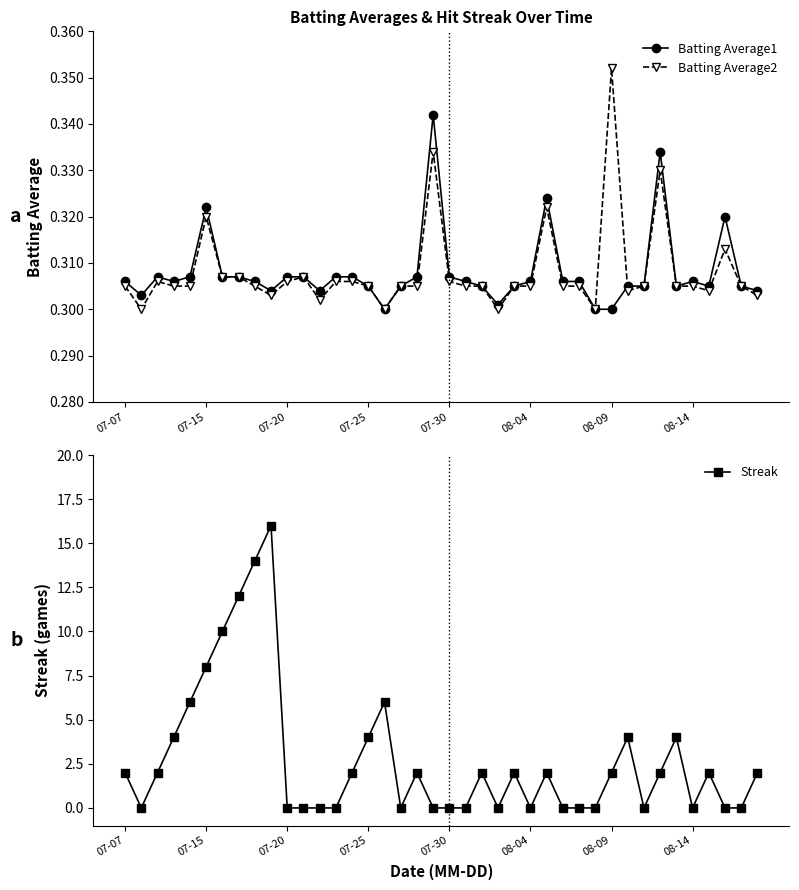

What is the total value across all series at 38?

0.6